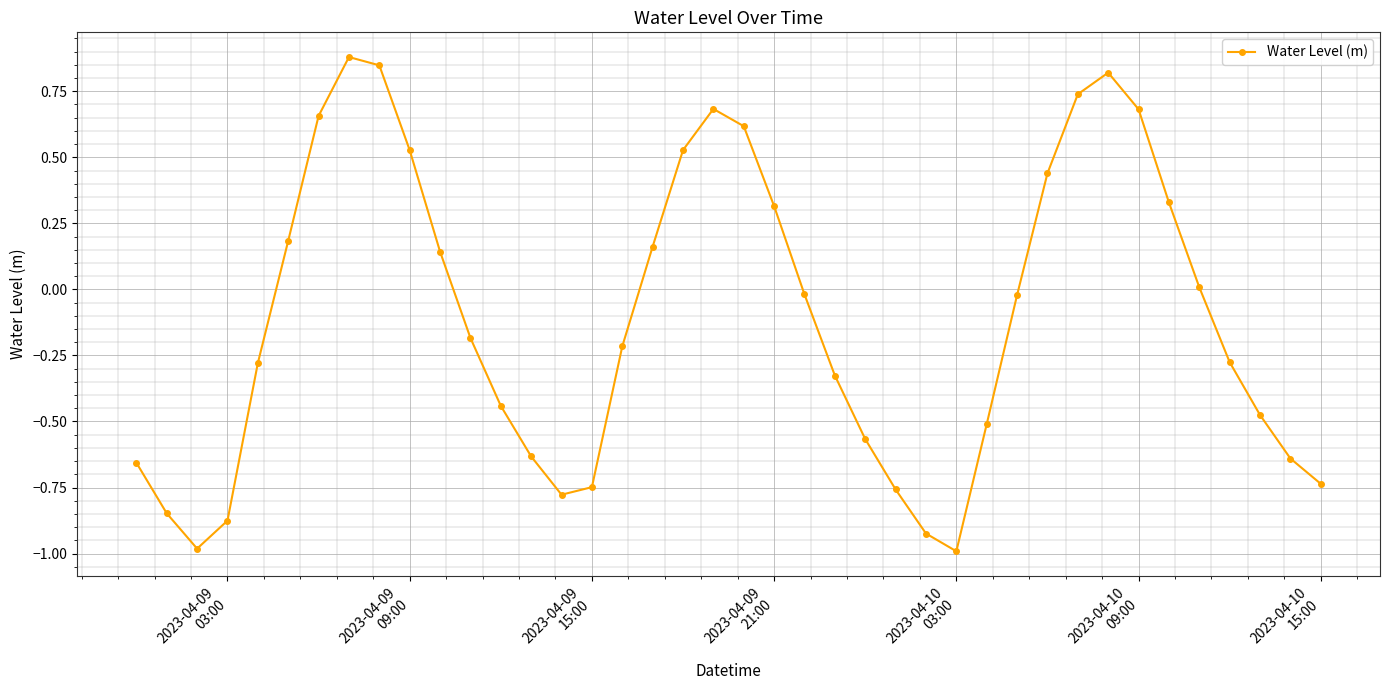

Count the number of data series in this chart.

1